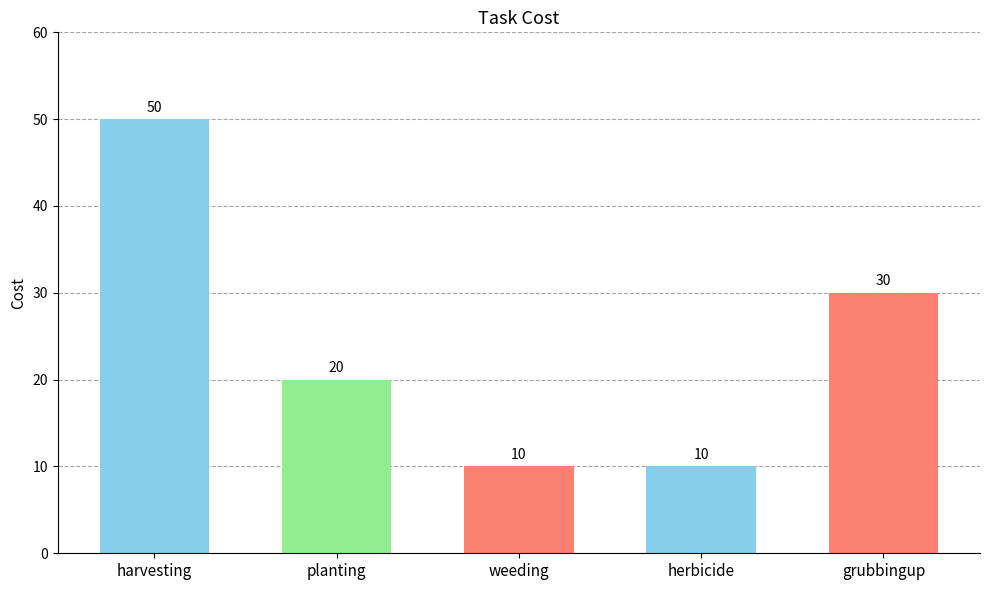

Does the chart contain any negative values?

No